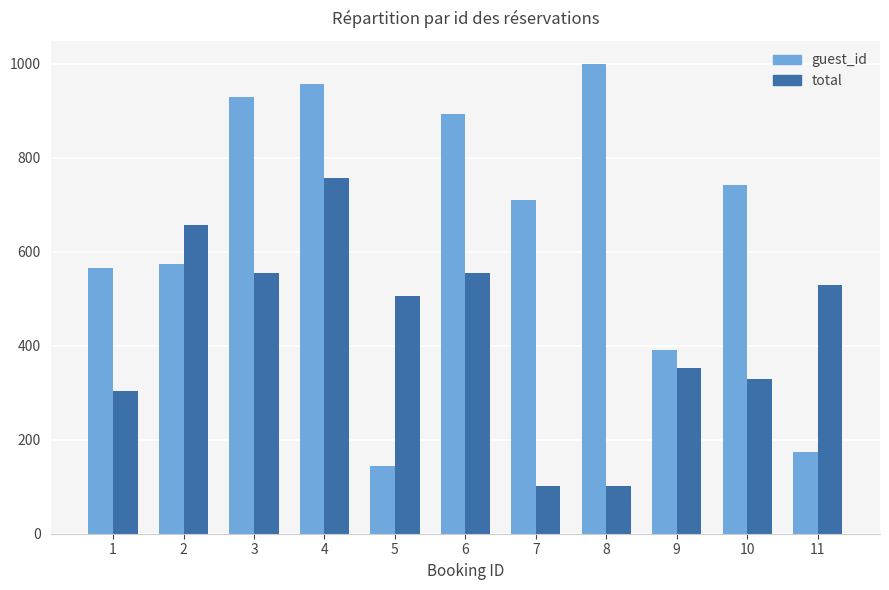

How many values in the guest_id series are below 711?

5